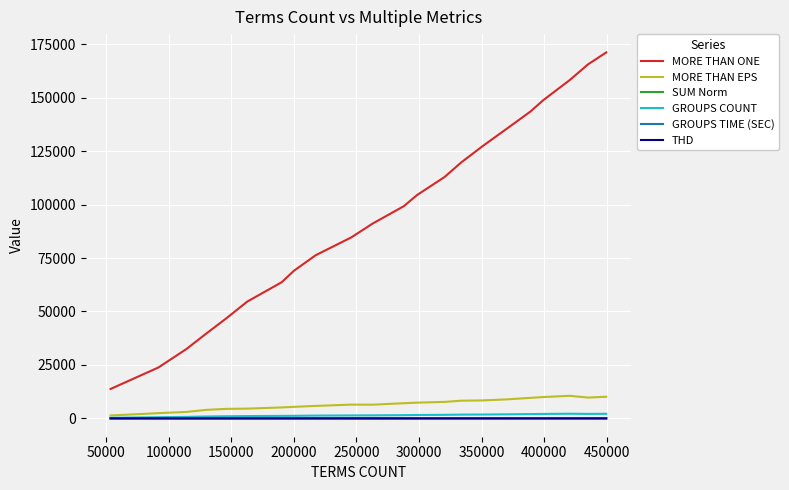

True or false: MORE THAN ONE and GROUPS TIME (SEC) intersect in this chart.

False